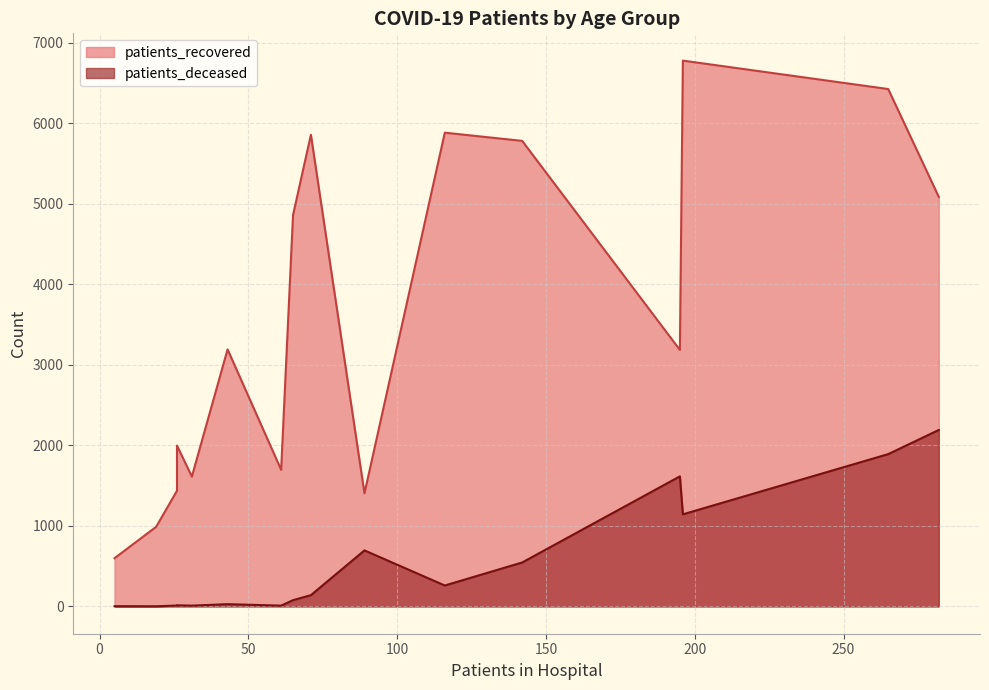

How many series are shown in this chart?

2